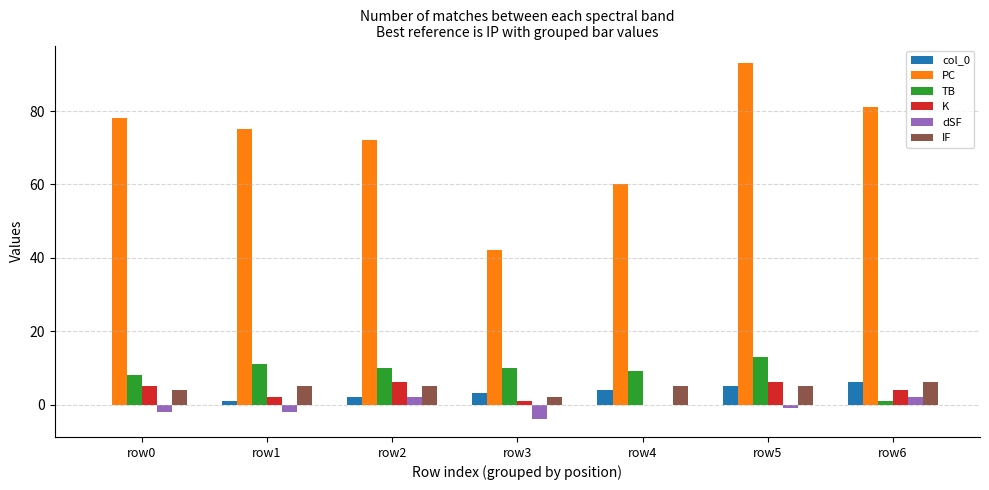

At which category is the sum across all series the highest?

row5